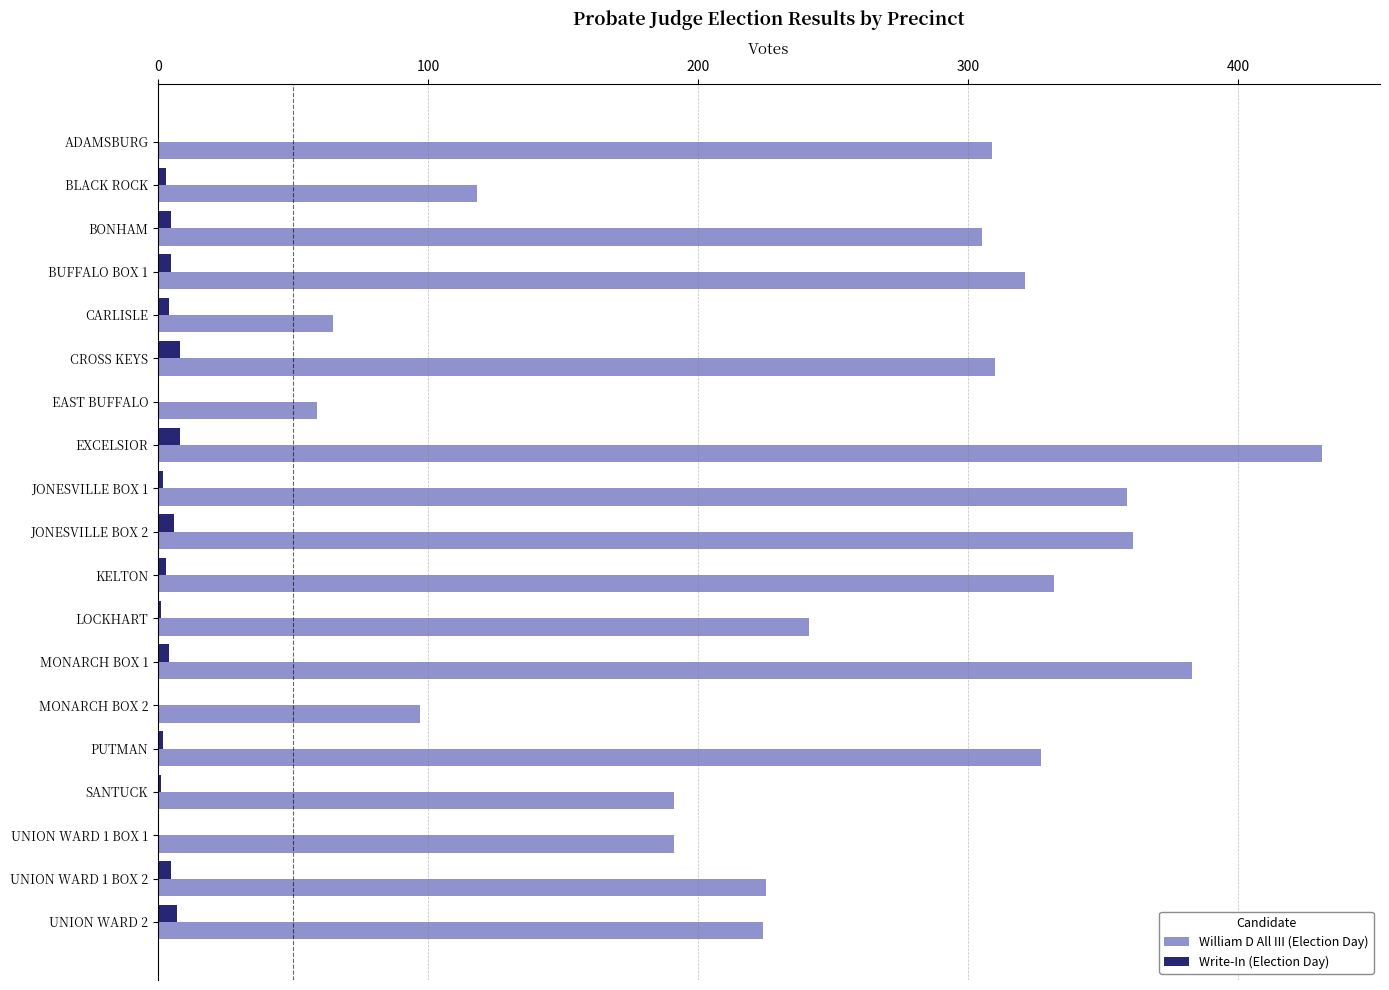

The William D All III (Election Day) series shows 87 at LOCKHART. True or false?

False